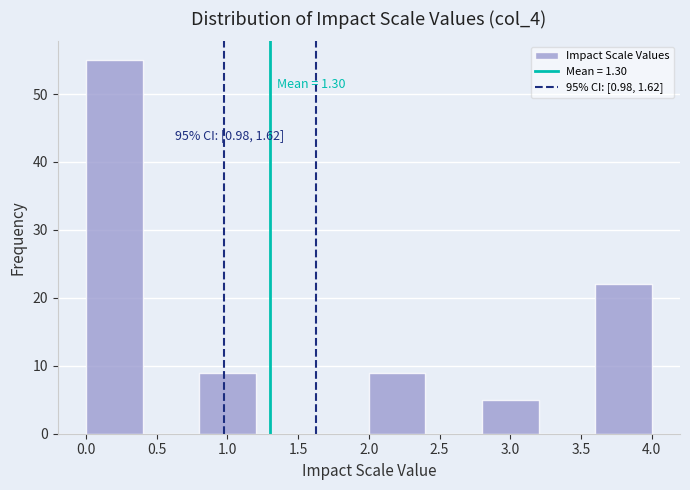

Which range on the x-axis has the tallest bar?

0.0 to 0.4